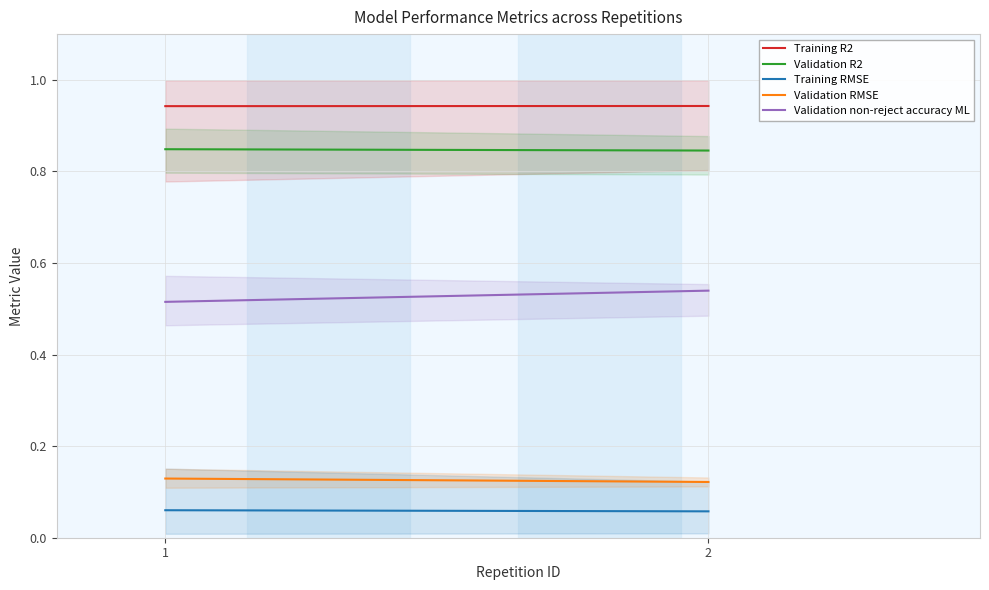

Which series has the largest total across all categories?

Training R2